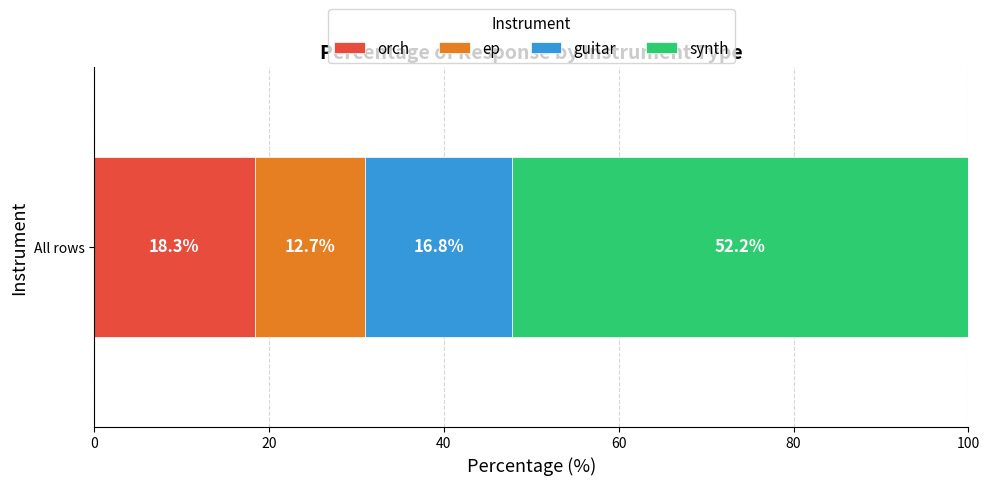

True or false: orch has a value of 7.9 at All rows.

False